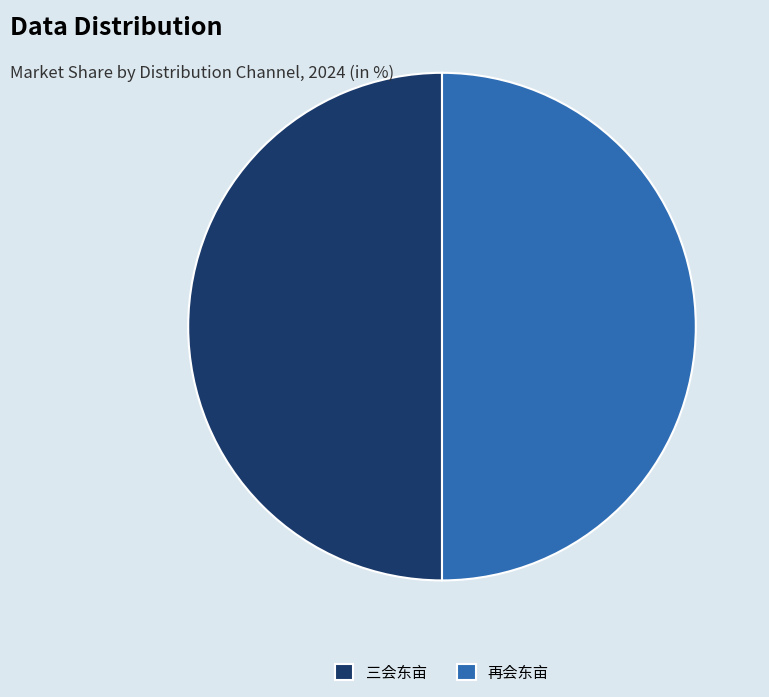

How many segments does this pie chart have?

2